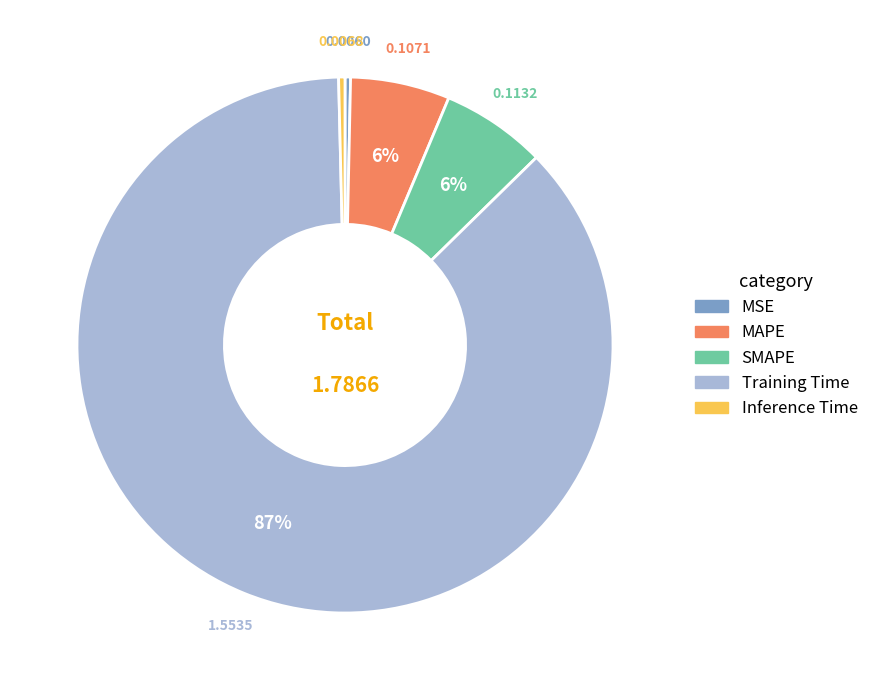

The Inference Time slice represents 0% of the pie. True or false?

True